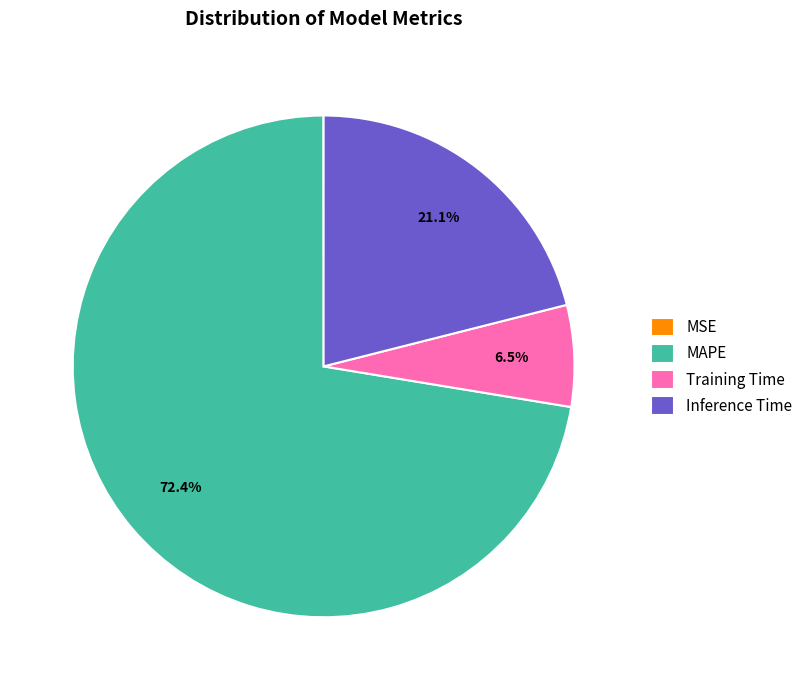

How much of the chart is everything except MAPE?

27.6%